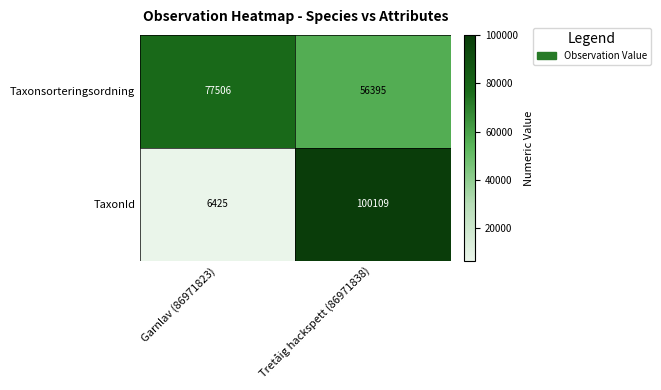

What is the spread (max minus min) of values at Tretåig hackspett (86971838)?

43714